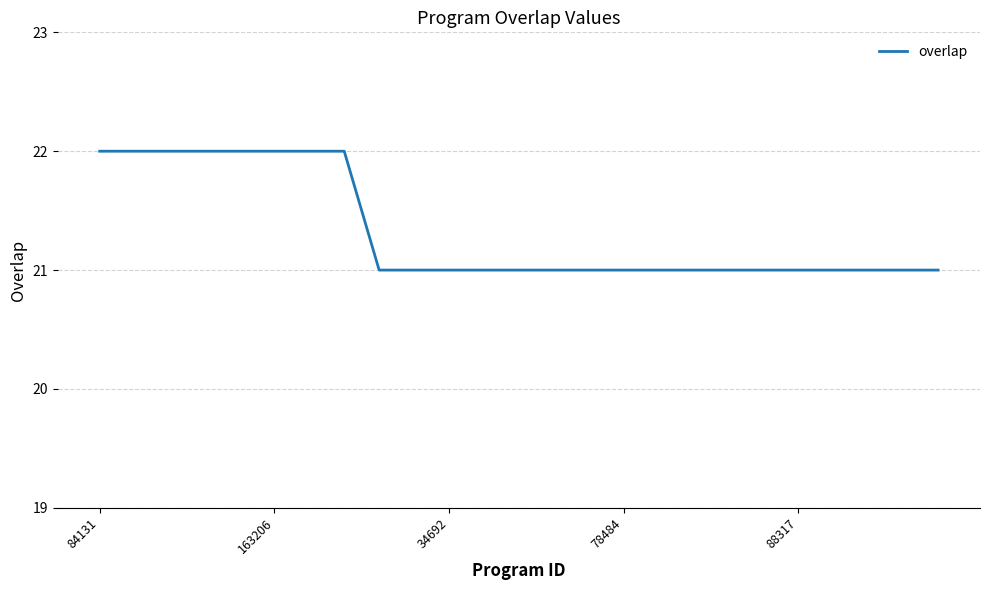

What is the smallest value displayed?

21